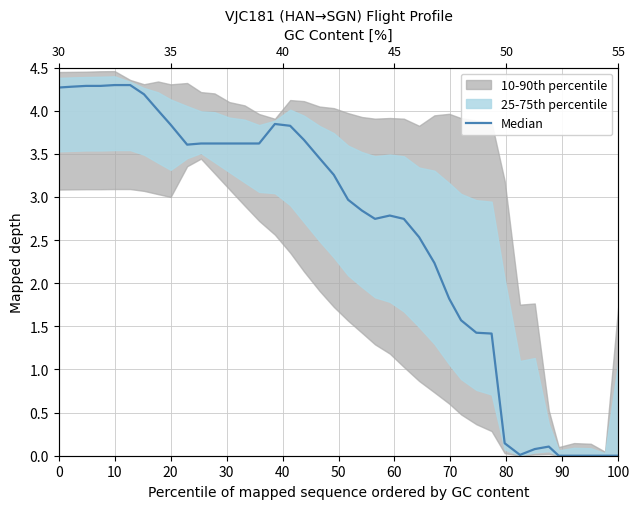

What is the average value?

2.6